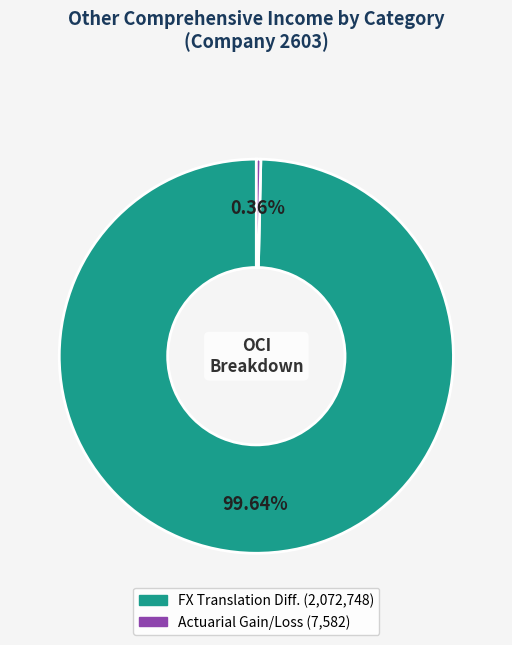

How many slices are in this pie chart?

2